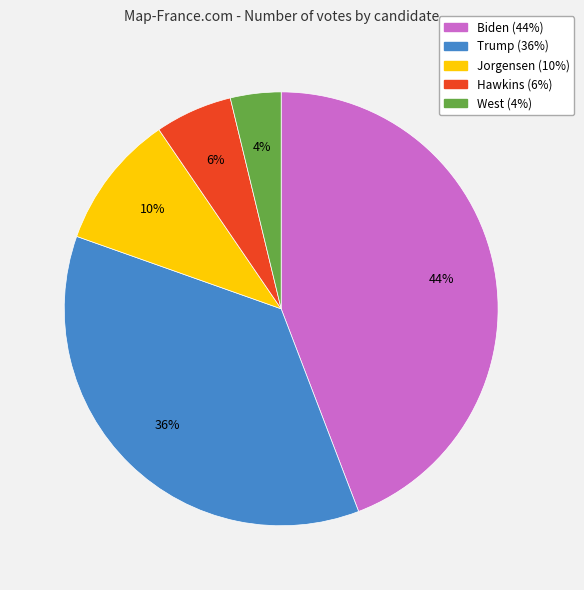

Between Biden and Jorgensen, which is larger?

Biden